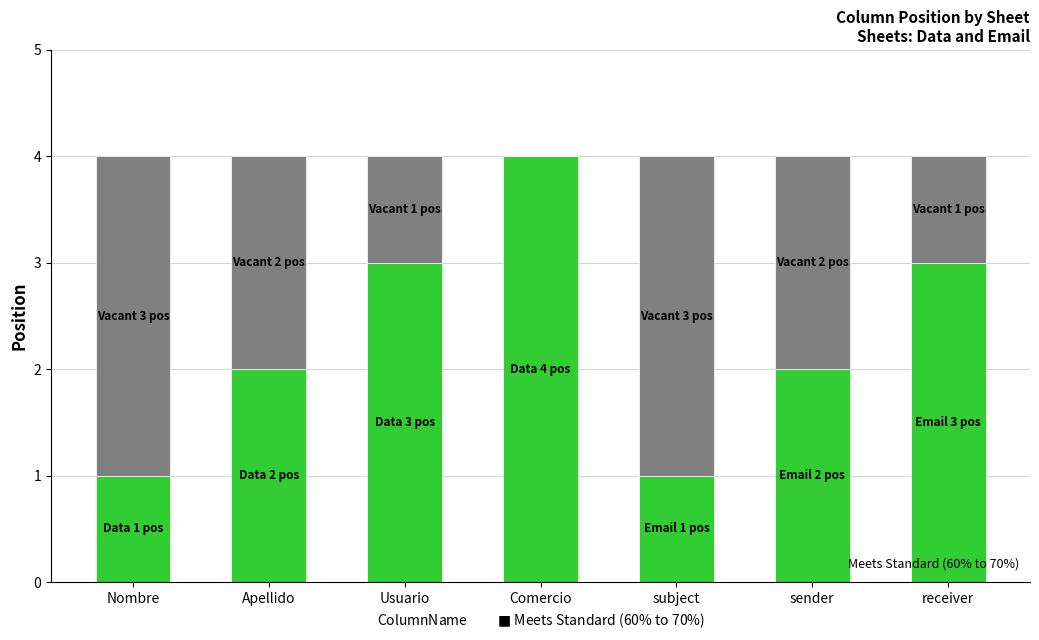

What is the total value across all series at Usuario?

4